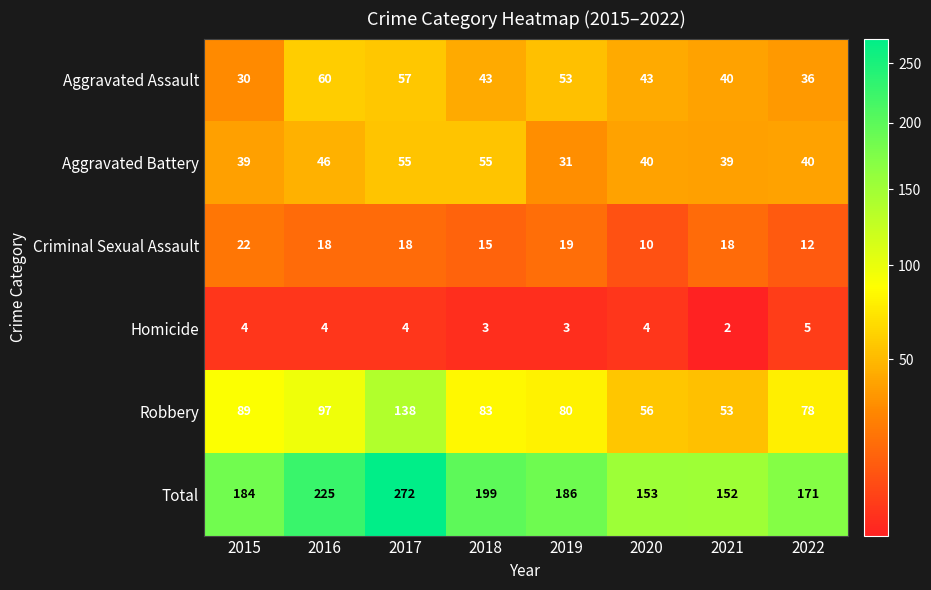

At which category is the sum across all series the highest?

2017